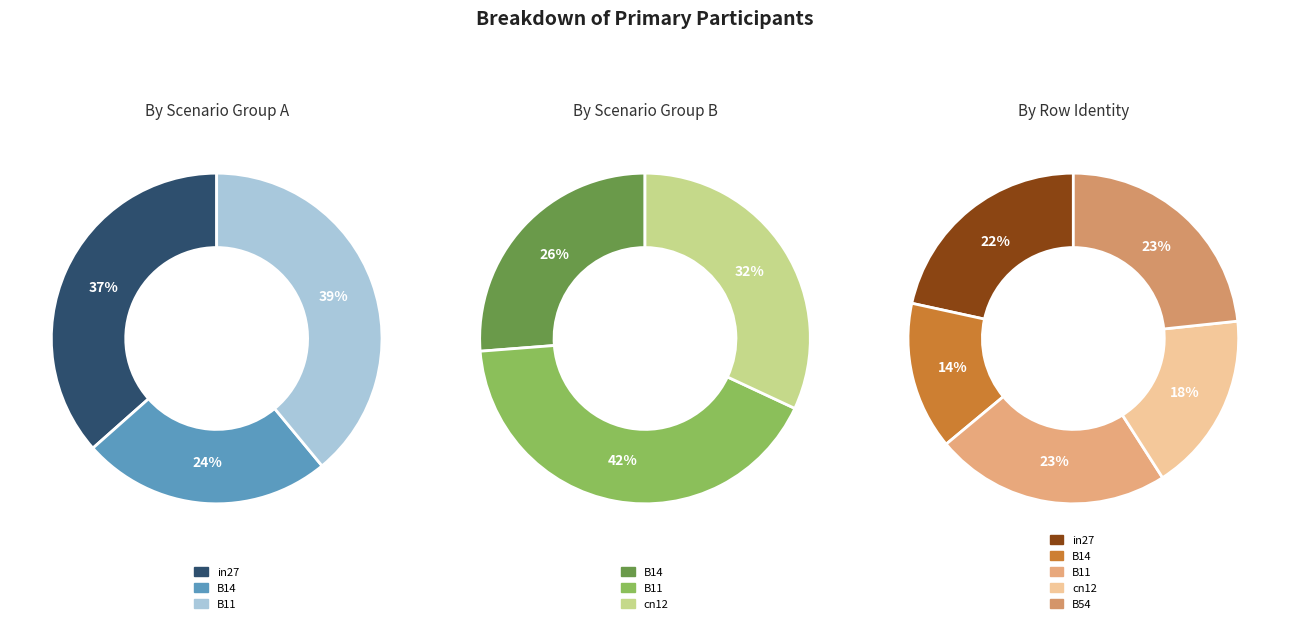

To the nearest percent, what is the difference between the B11 and B14 slice percentages?

9%